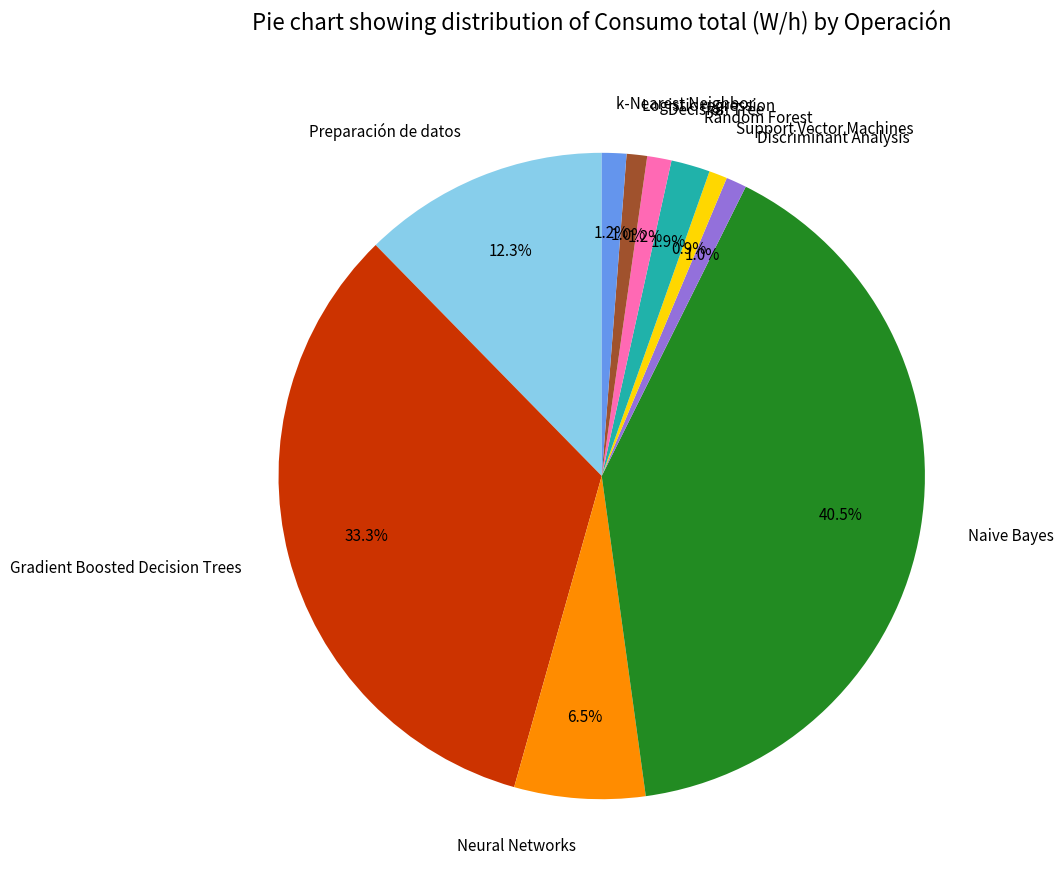

Is it true that Random Forest is 2% of the pie?

True